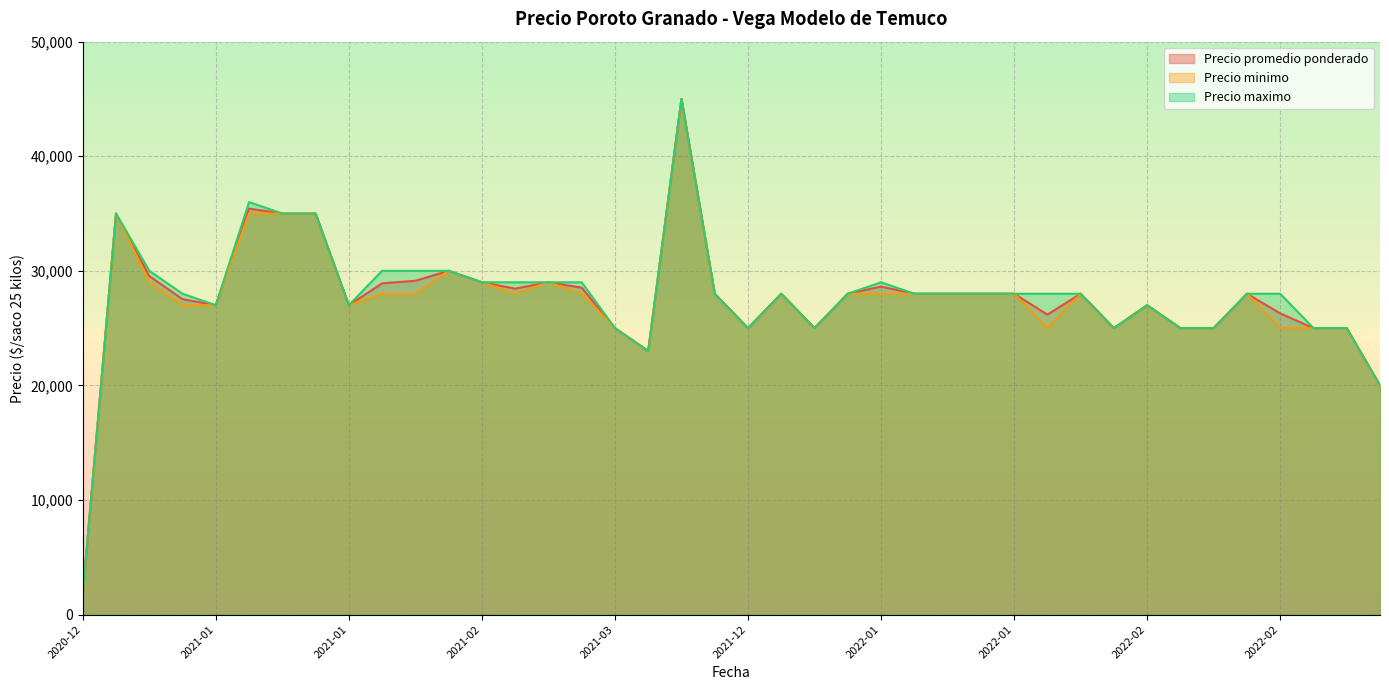

List the series in order of their peak value, lowest first.

Precio promedio ponderado, Precio minimo, Precio maximo